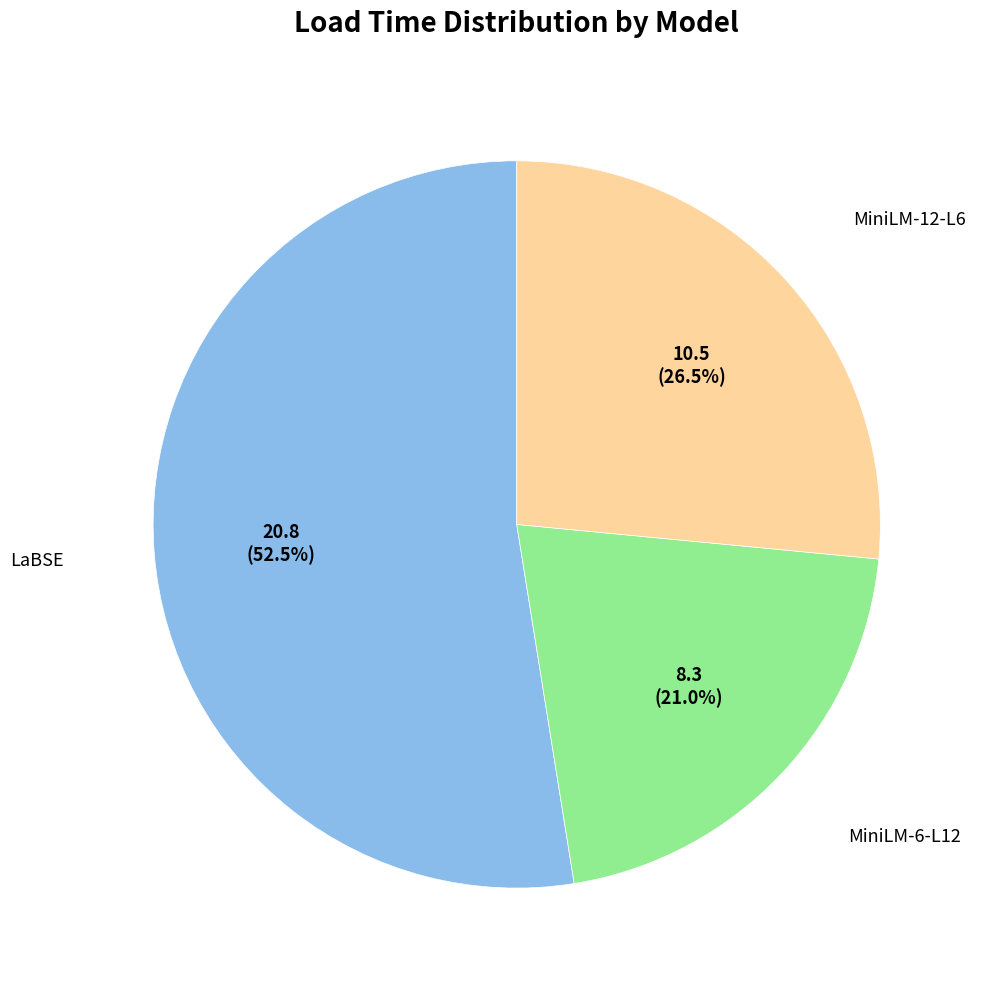

Is there any slice that represents more than half of the pie?

Yes